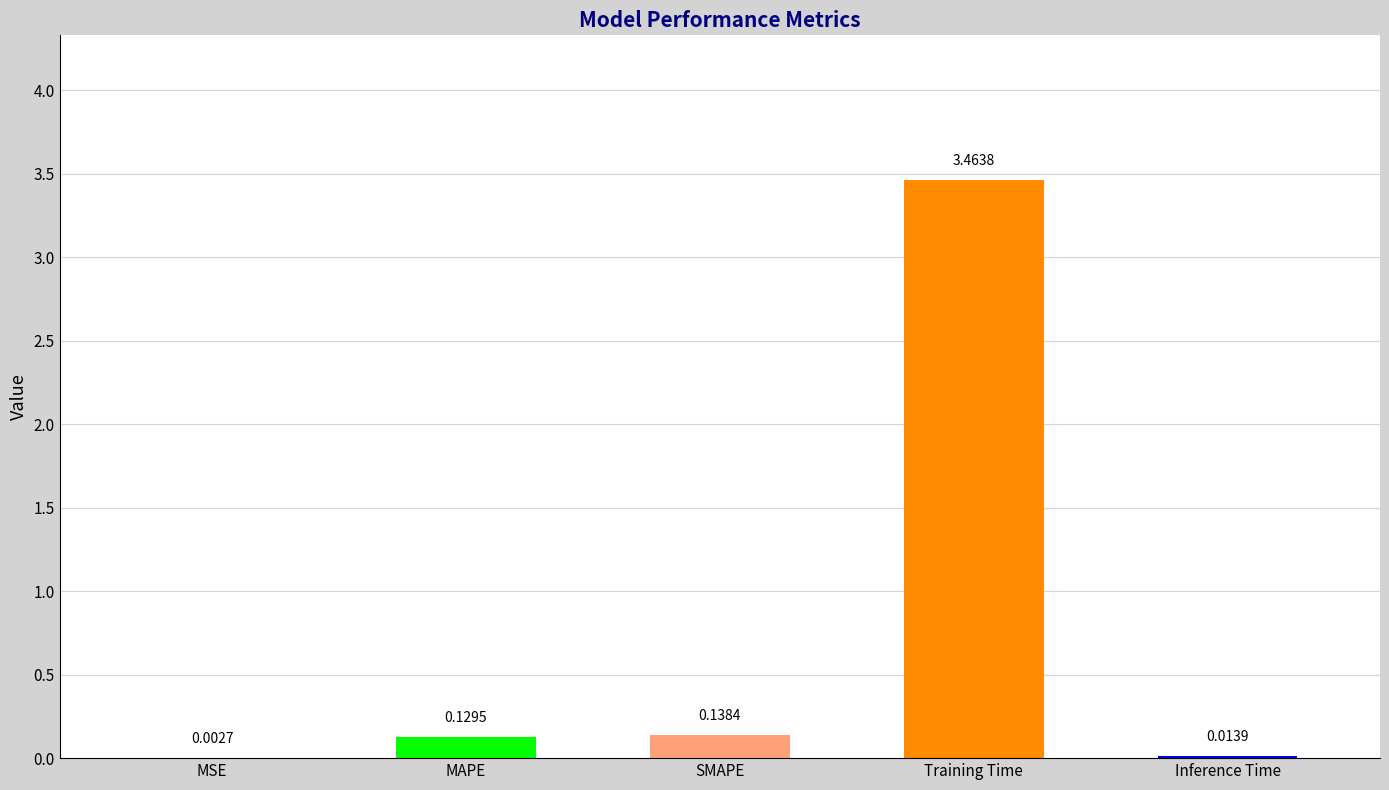

Which has a higher value, Training Time or Inference Time?

Training Time